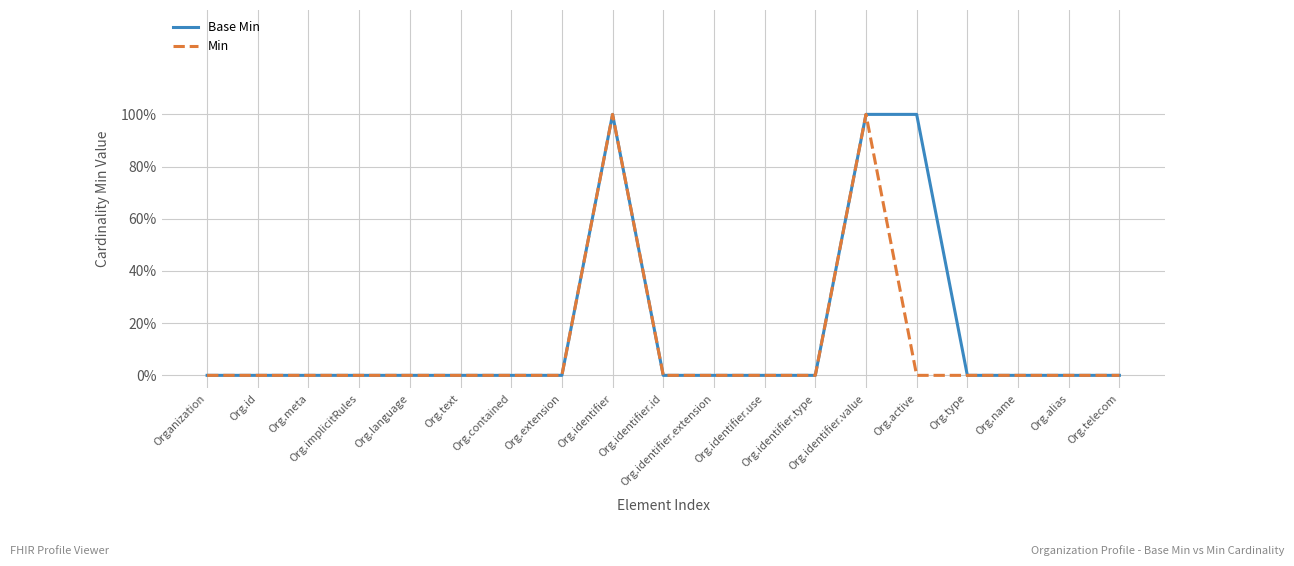

Reading right to left, transcribe all the data shown in this chart.

Base Min: Org.telecom=0	Org.alias=0	Org.name=0	Org.type=0	Org.active=1	Org.identifier.value=1	Org.identifier.type=0	Org.identifier.use=0	Org.identifier.extension=0	Org.identifier.id=0	Org.identifier=1	Org.extension=0	Org.contained=0	Org.text=0	Org.language=0	Org.implicitRules=0	Org.meta=0	Org.id=0	Organization=0
Min: Org.telecom=0	Org.alias=0	Org.name=0	Org.type=0	Org.active=0	Org.identifier.value=1	Org.identifier.type=0	Org.identifier.use=0	Org.identifier.extension=0	Org.identifier.id=0	Org.identifier=1	Org.extension=0	Org.contained=0	Org.text=0	Org.language=0	Org.implicitRules=0	Org.meta=0	Org.id=0	Organization=0